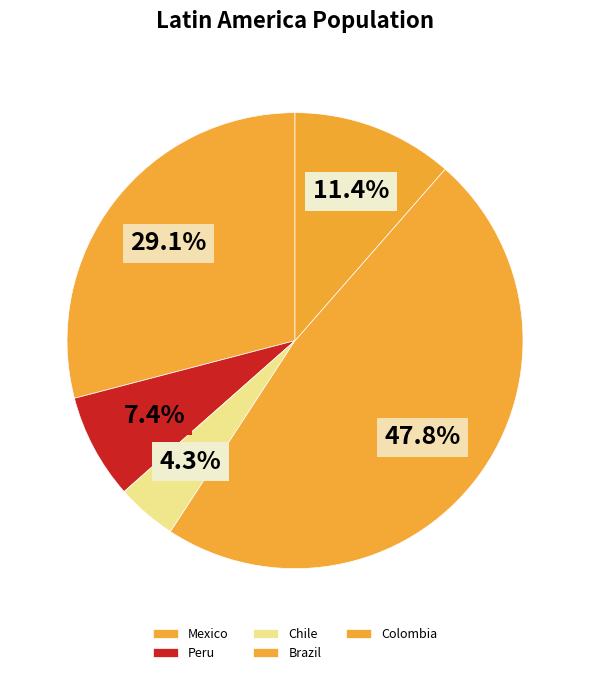

To the nearest percent, what is the difference between the Peru and Colombia slice percentages?

4%